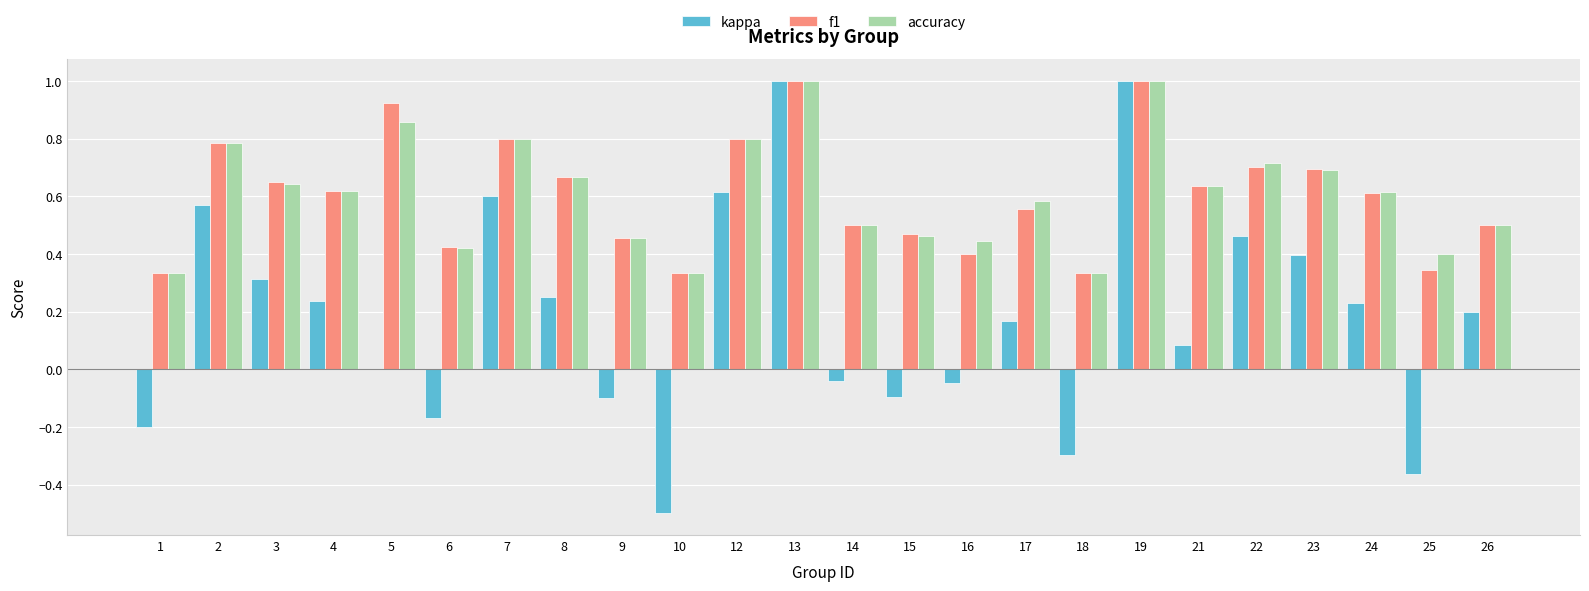

What are all the series names shown in the legend?

kappa, f1, accuracy